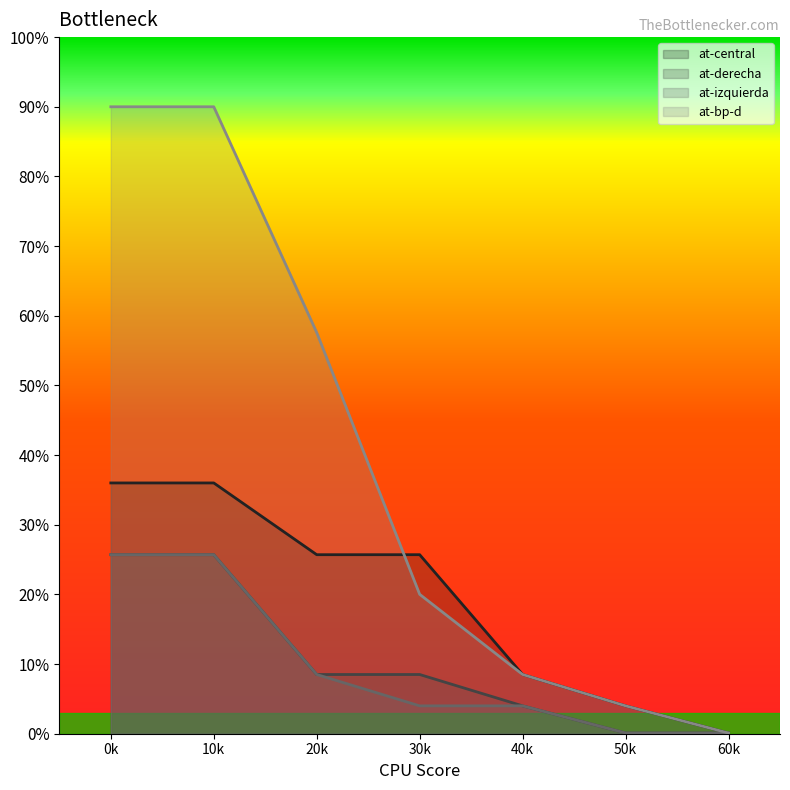

Which series has the largest total across all categories?

at-bp-d